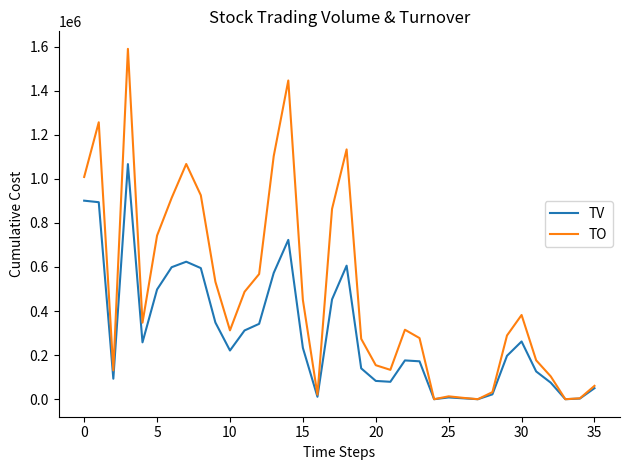

Which series has the largest range (max minus min)?

TO